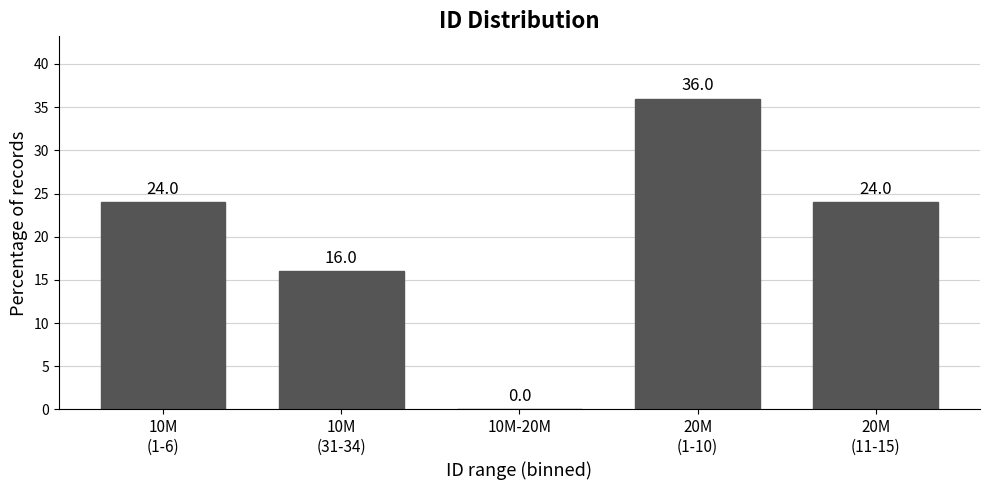

What is the sum of all values?

100